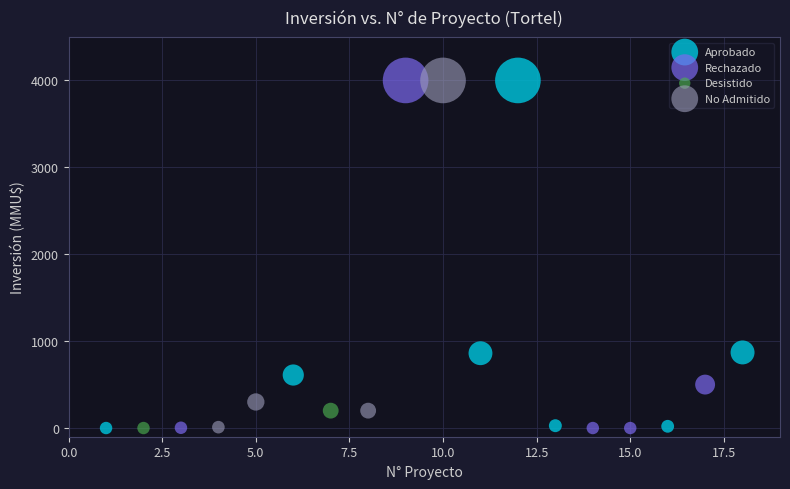

What are all the series names shown in the legend?

Aprobado, Rechazado, Desistido, No Admitido